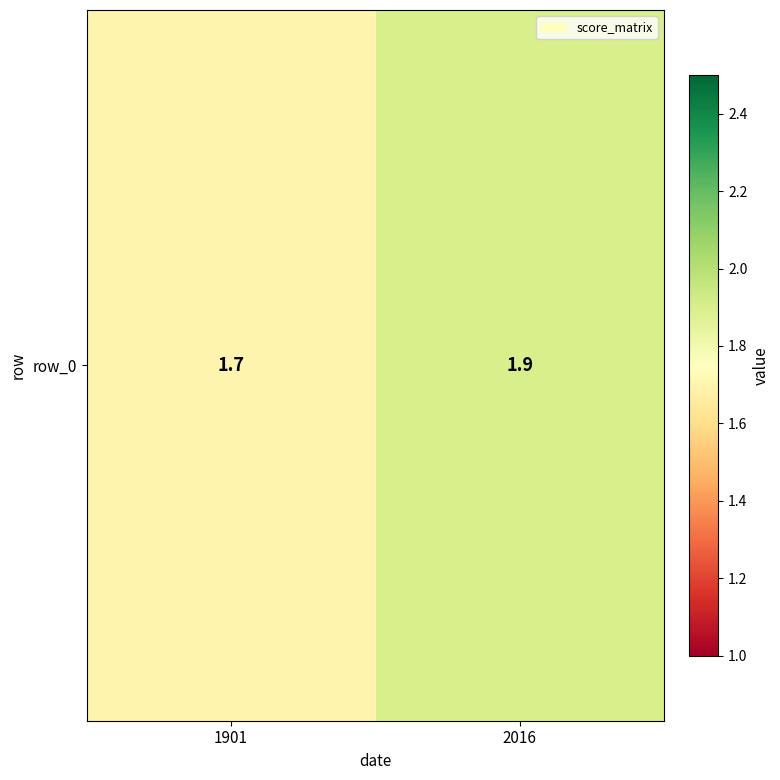

What is the greatest value displayed?

1.9